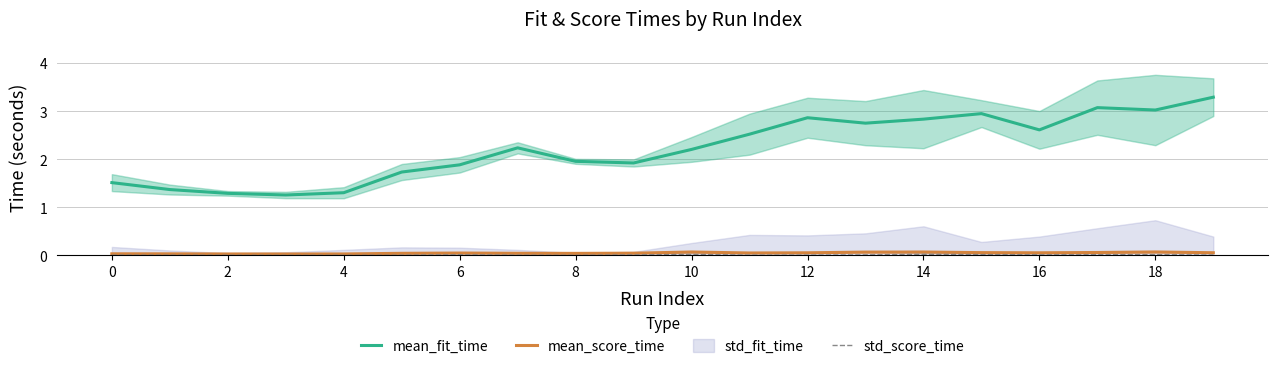

Is the value of mean_fit_time at 0 greater than the value of mean_score_time at 6?

Yes